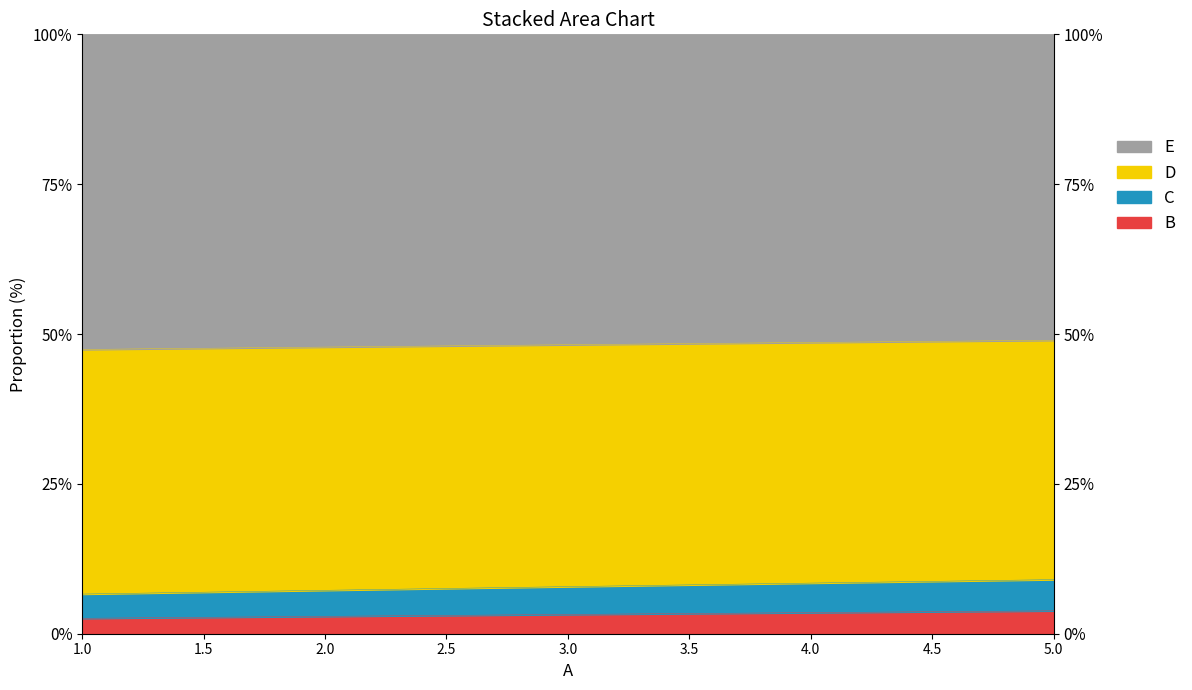

True or false: D and B intersect in this chart.

False